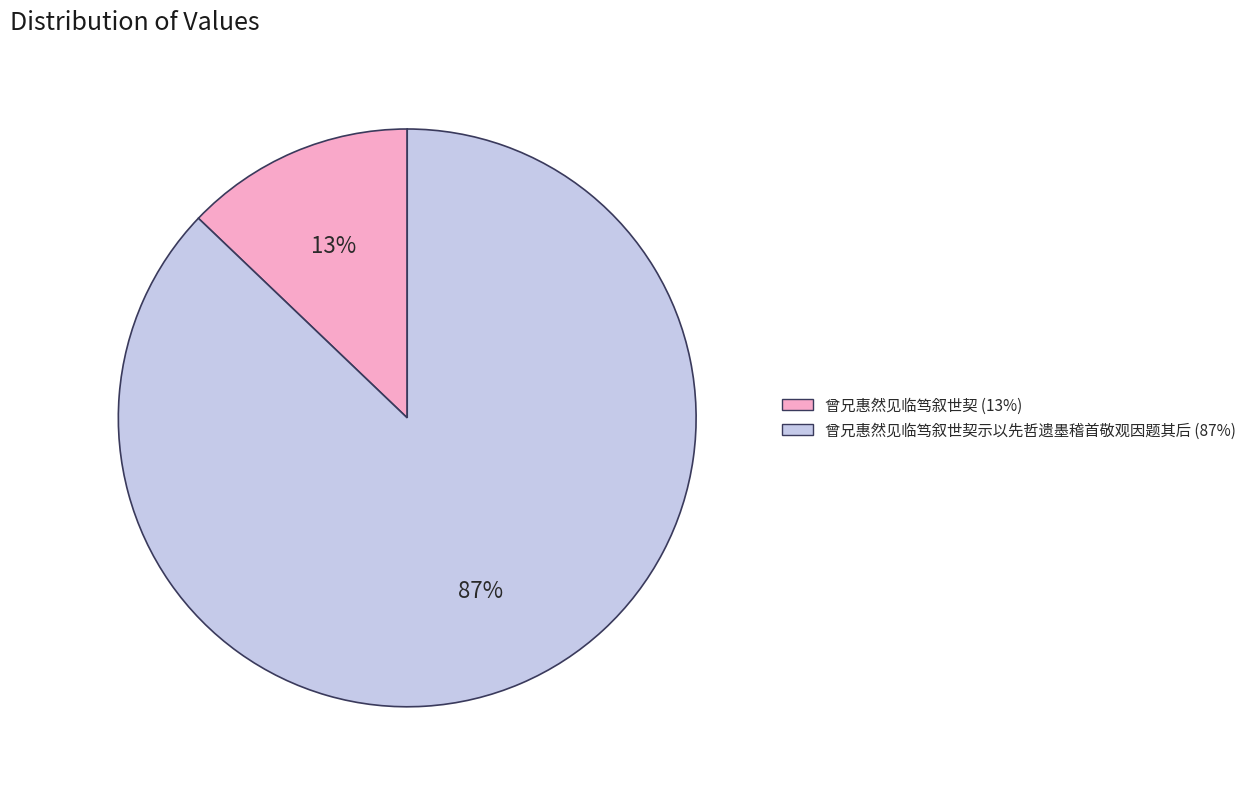

Count the number of slices in the pie.

2